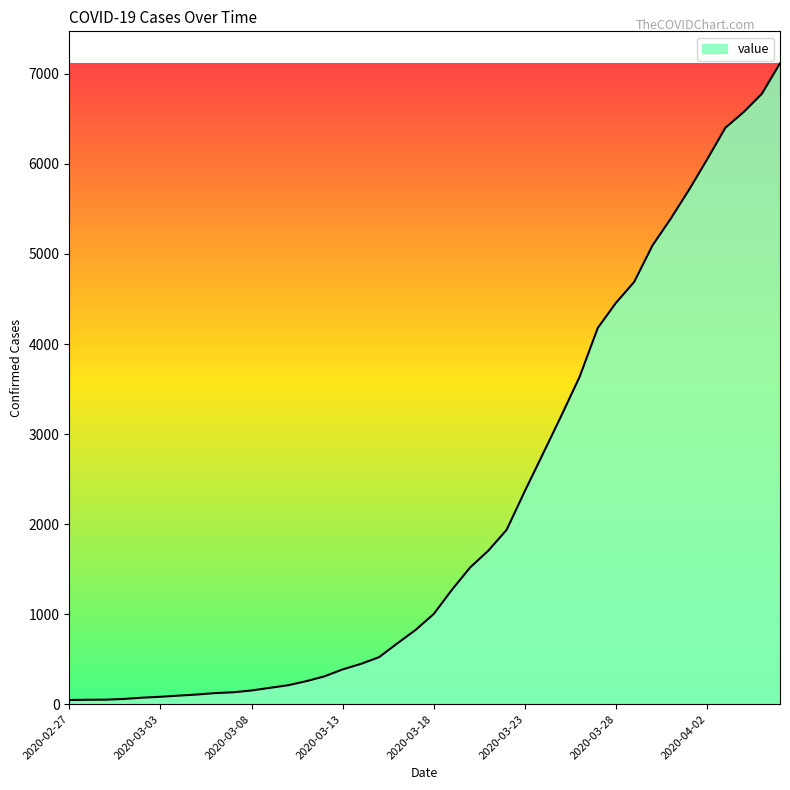

What is the greatest value displayed?

7117